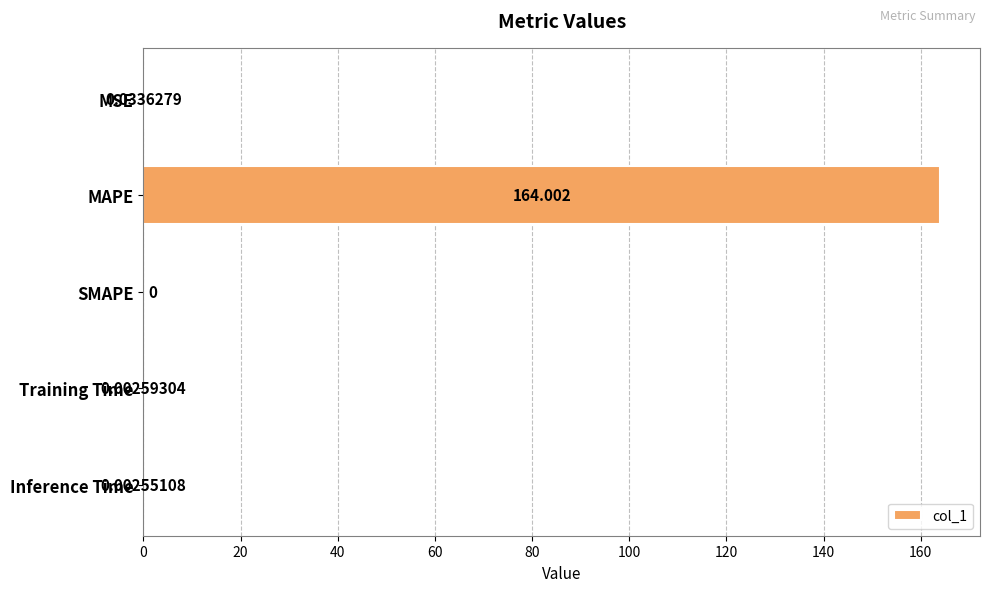

Between SMAPE and Inference Time, which is larger?

Inference Time